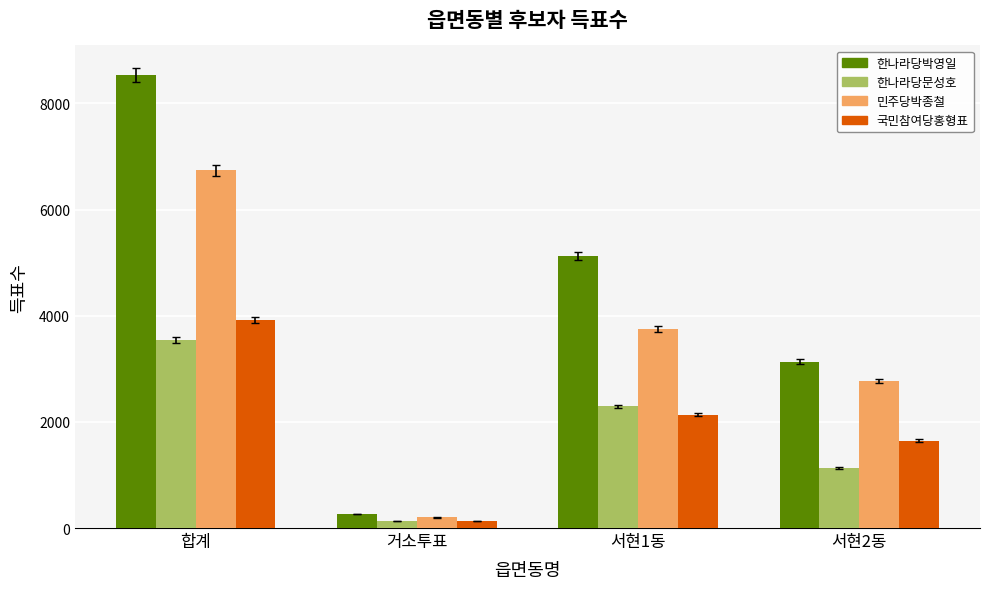

Rank the categories by 한나라당문성호 value from lowest to highest.

거소투표, 서현2동, 서현1동, 합계